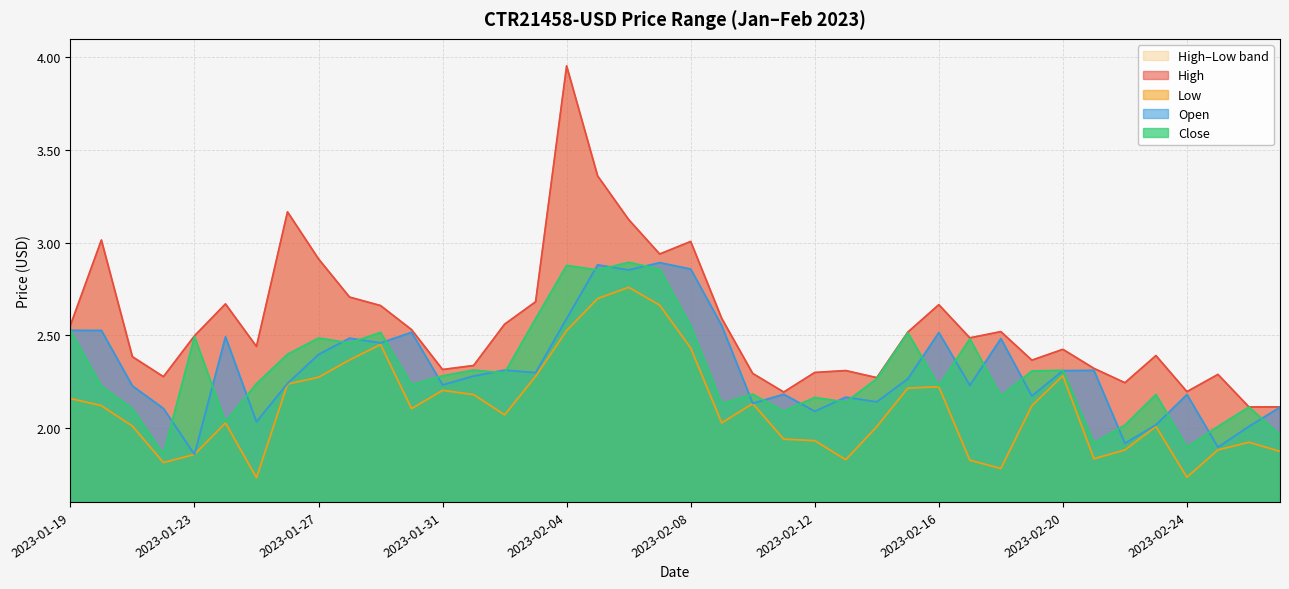

What is the greatest value displayed?

4.0